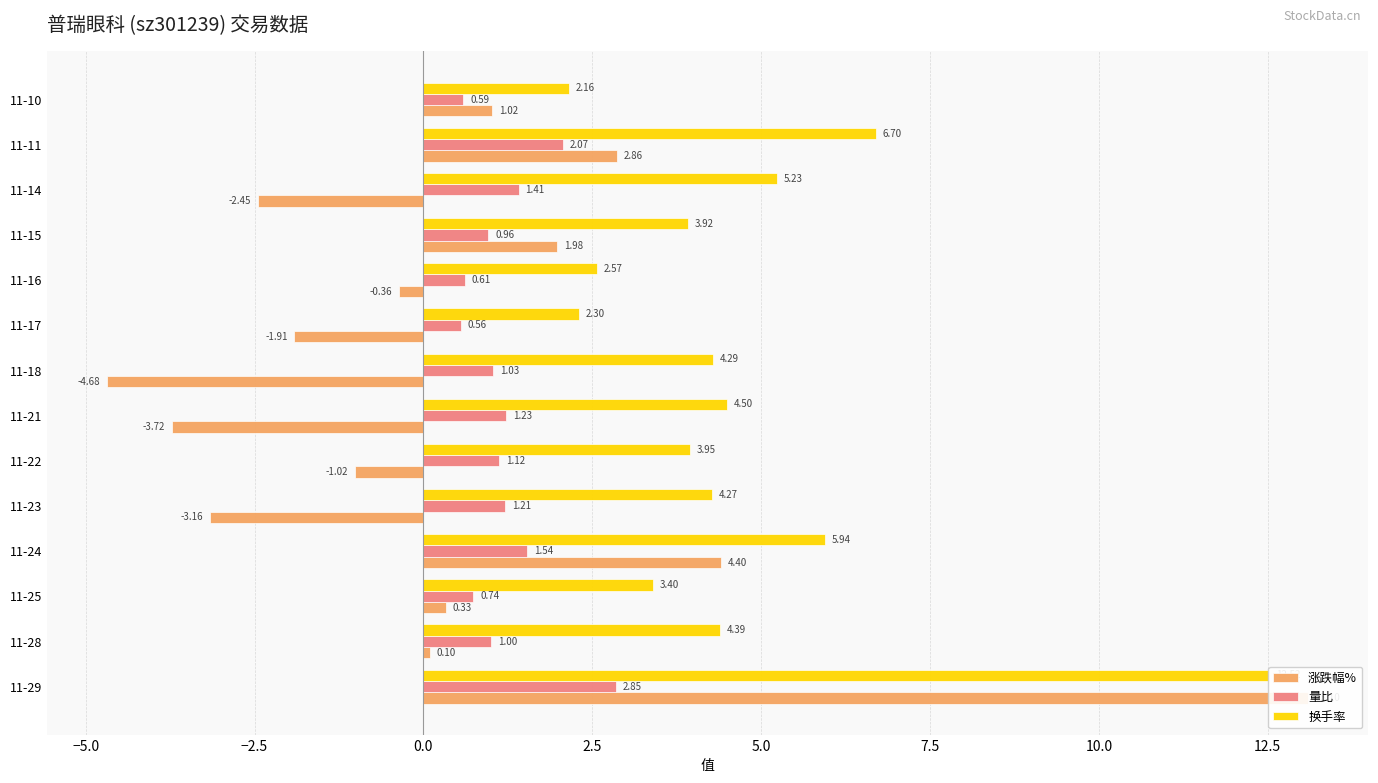

How many values in the 换手率 series are below 4?

6